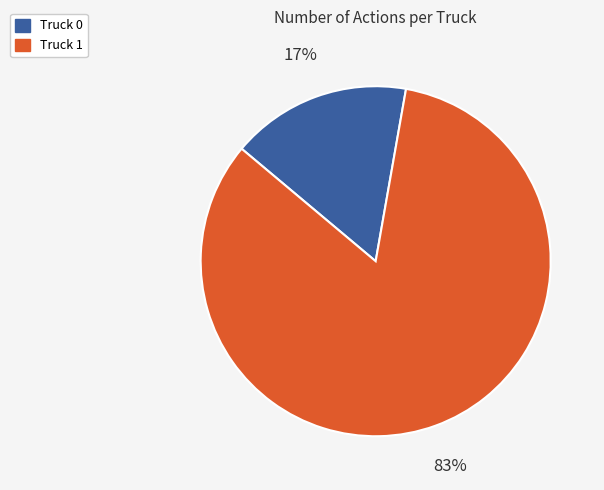

Is there any slice that represents more than half of the pie?

Yes